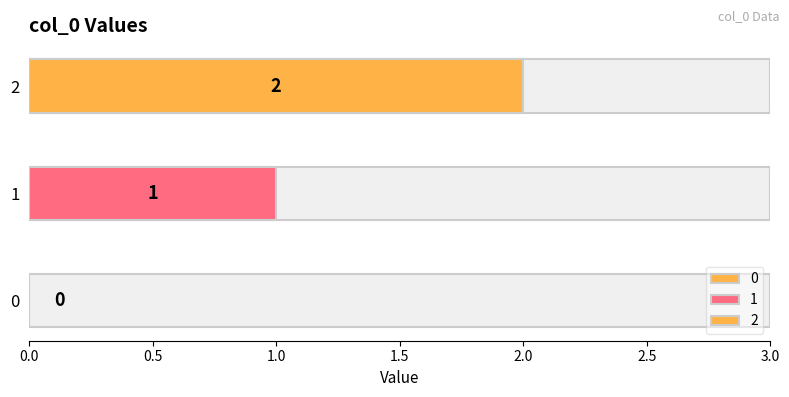

List the labels in order of value, smallest first.

0, 1, 2